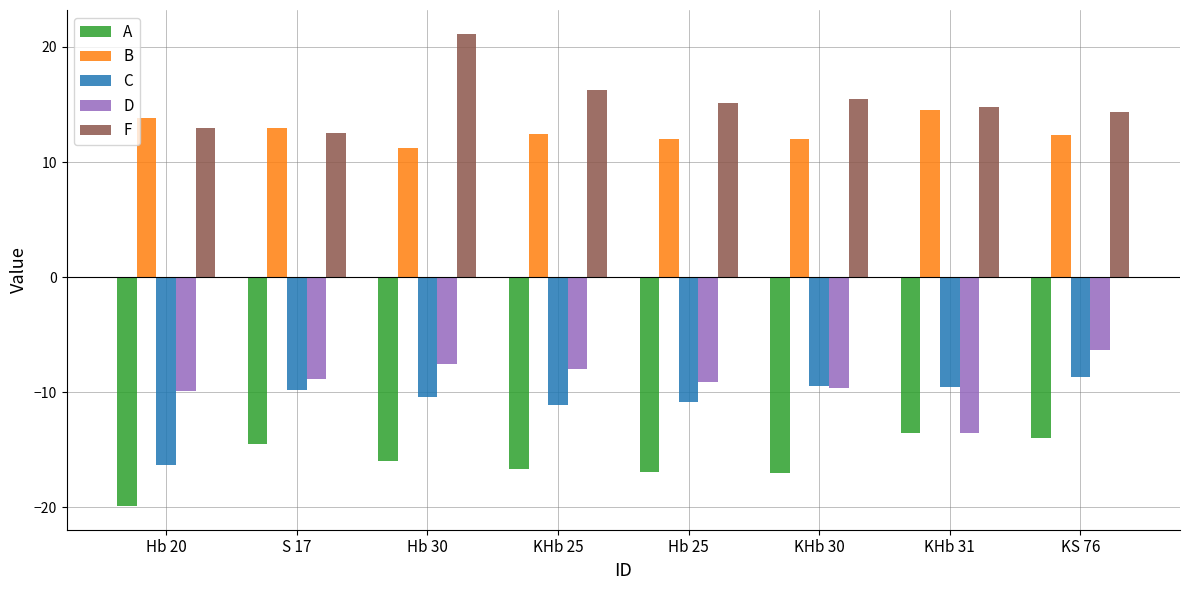

Where does the F series first go above 15?

Hb 30